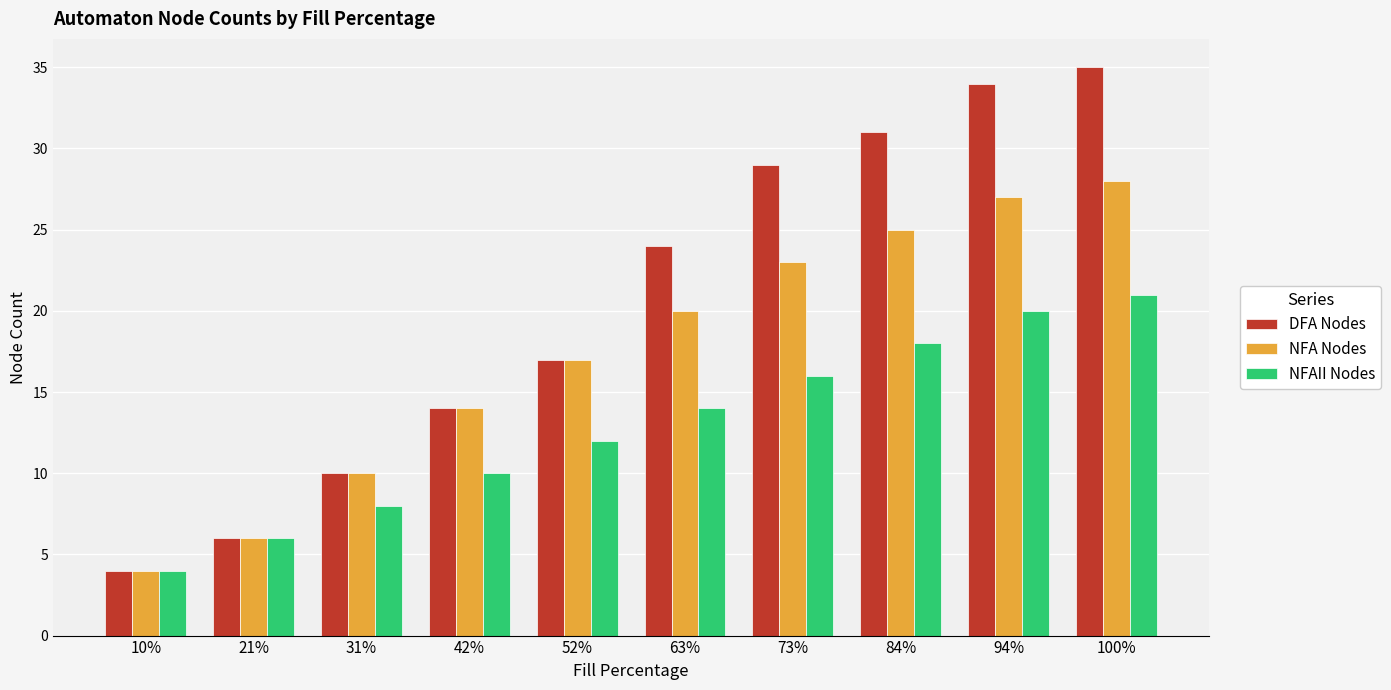

What position from the right is 84%?

3